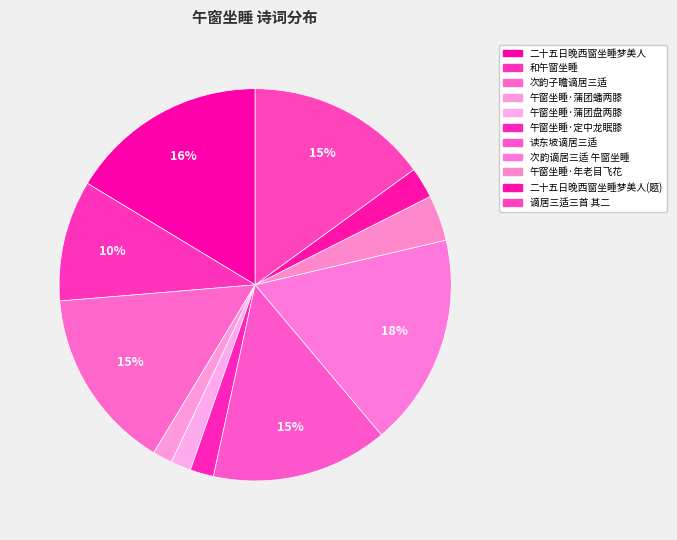

Which slice is the smallest?

午窗坐睡·蒲团蟠两膝